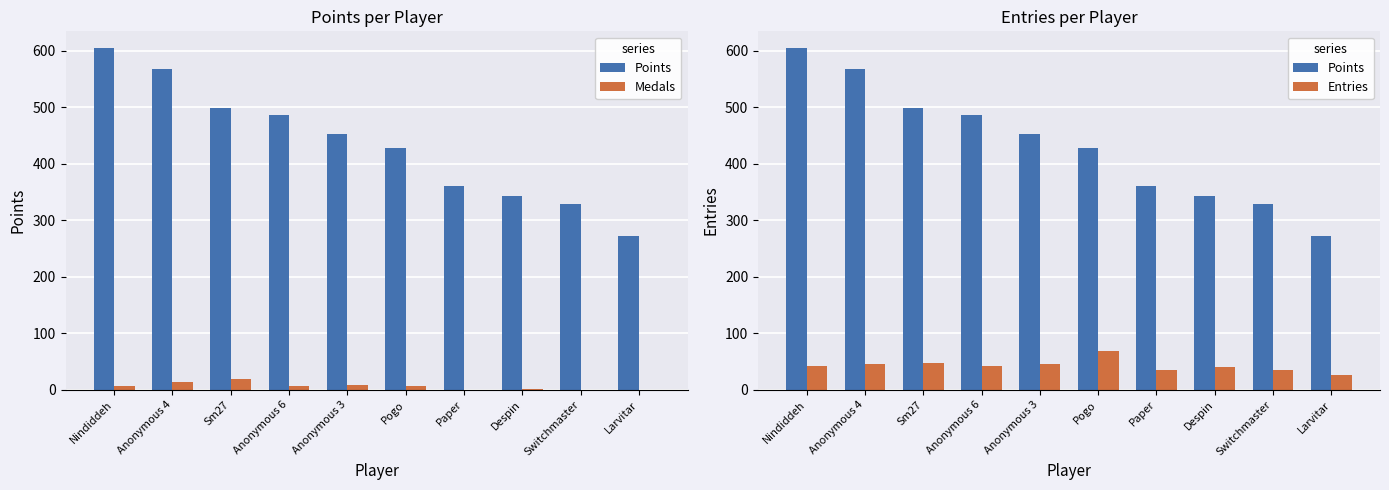

What is the lowest value of the Entries series?

26